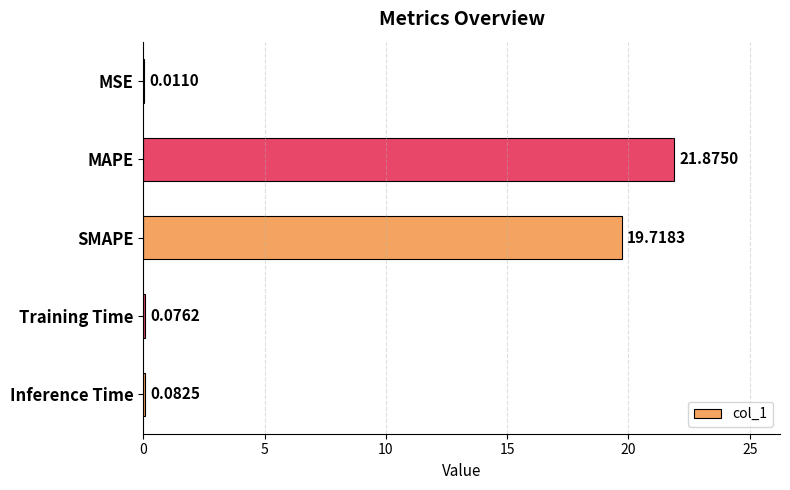

Which label corresponds to the largest value in the chart?

MAPE